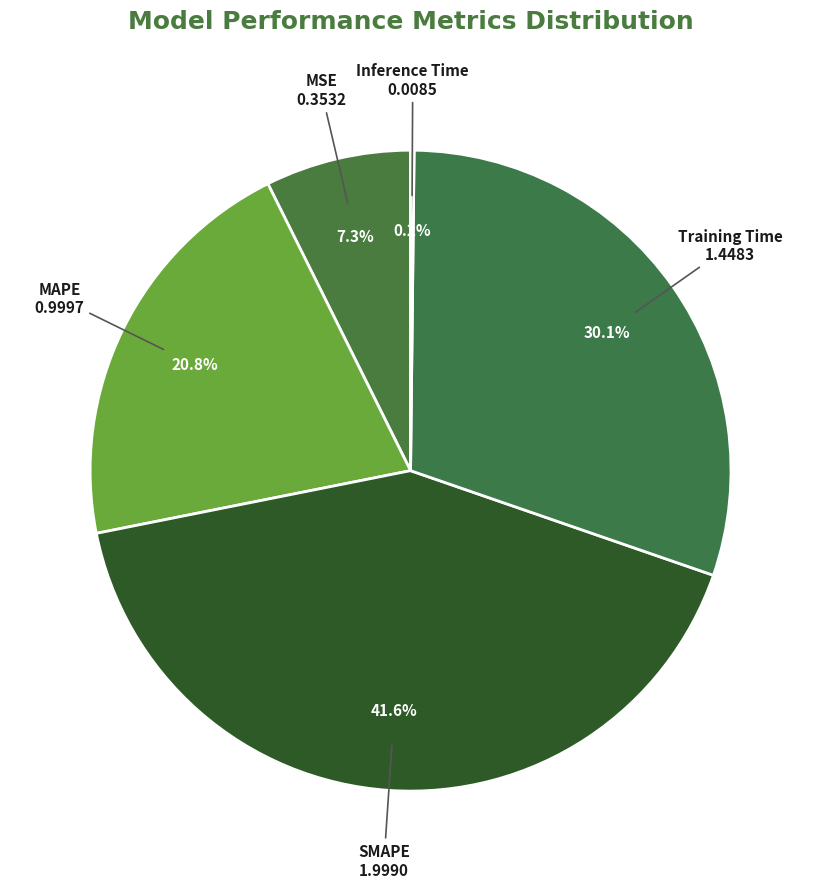

To the nearest percent, what is the average slice percentage?

20%